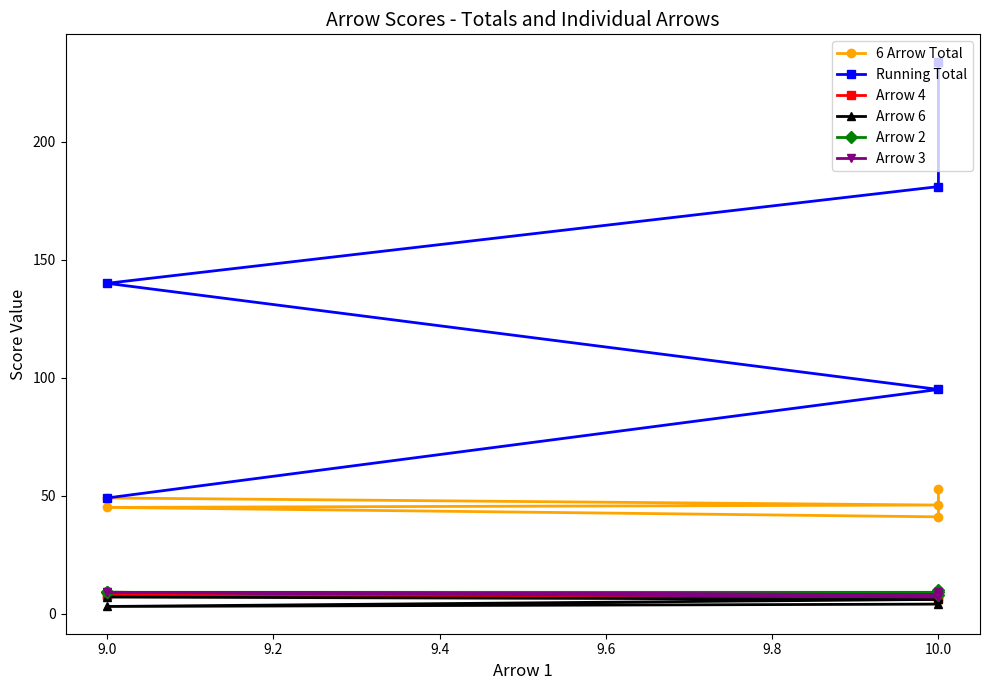

At which category does Arrow 4 reach its first local valley?

10.0